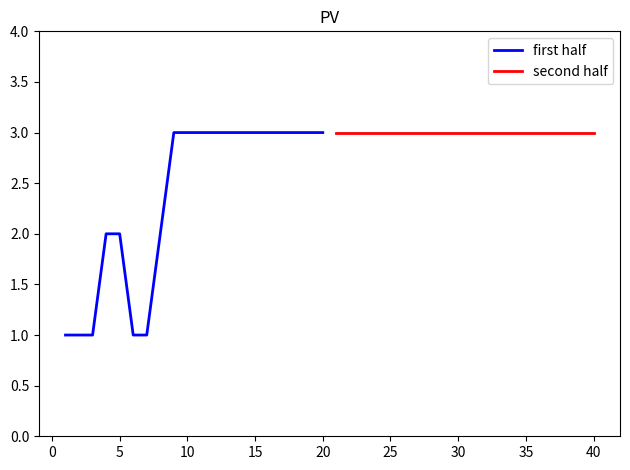

Reading right to left, extract all data points from this chart.

first half: 3	3	3	3	3	3	3	3	3	3	3	3	2	1	1	2	2	1	1	1
second half: 3	3	3	3	3	3	3	3	3	3	3	3	3	3	3	3	3	3	3	3